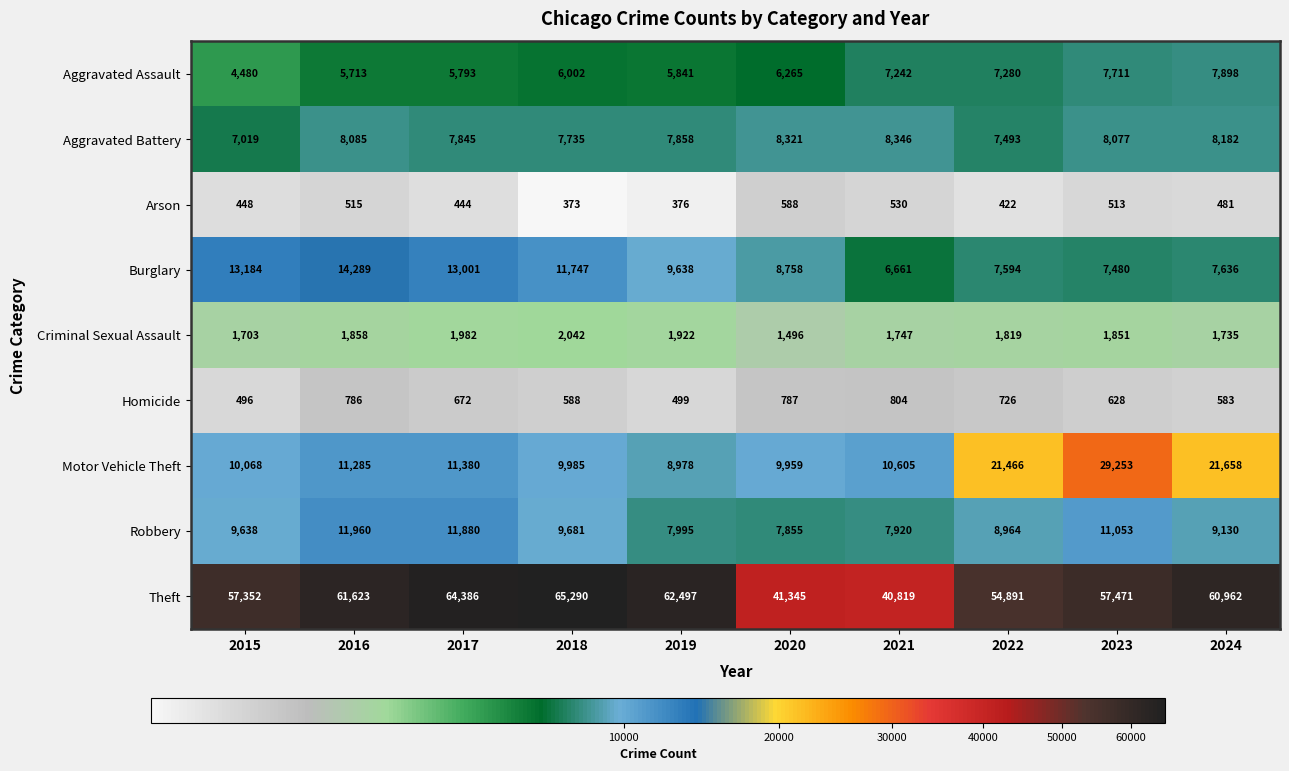

What is the sum of the Arson values at 2021 and 2023?

1043